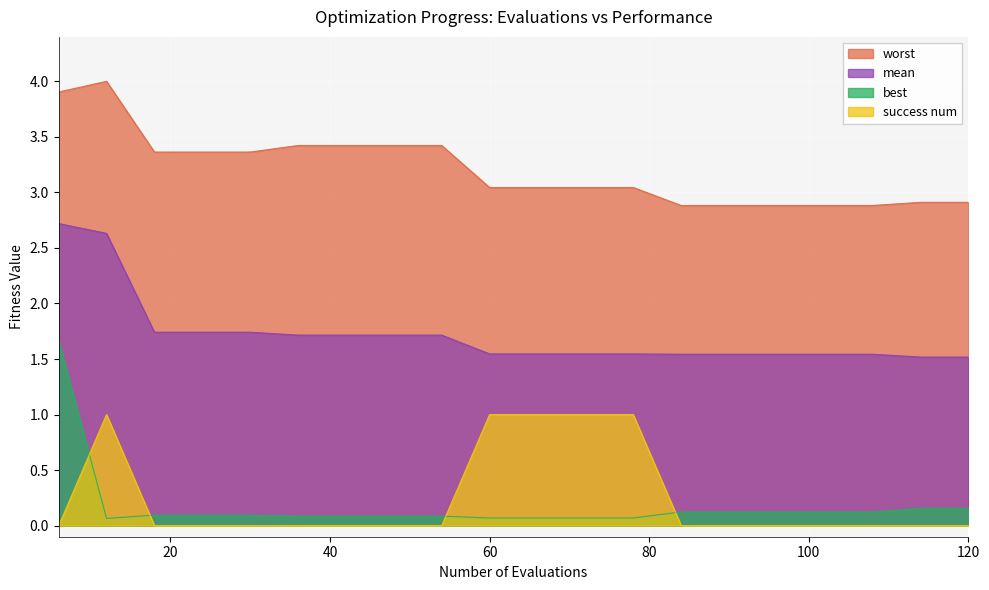

True or false: worst has a value of 1.5 at 96.

False